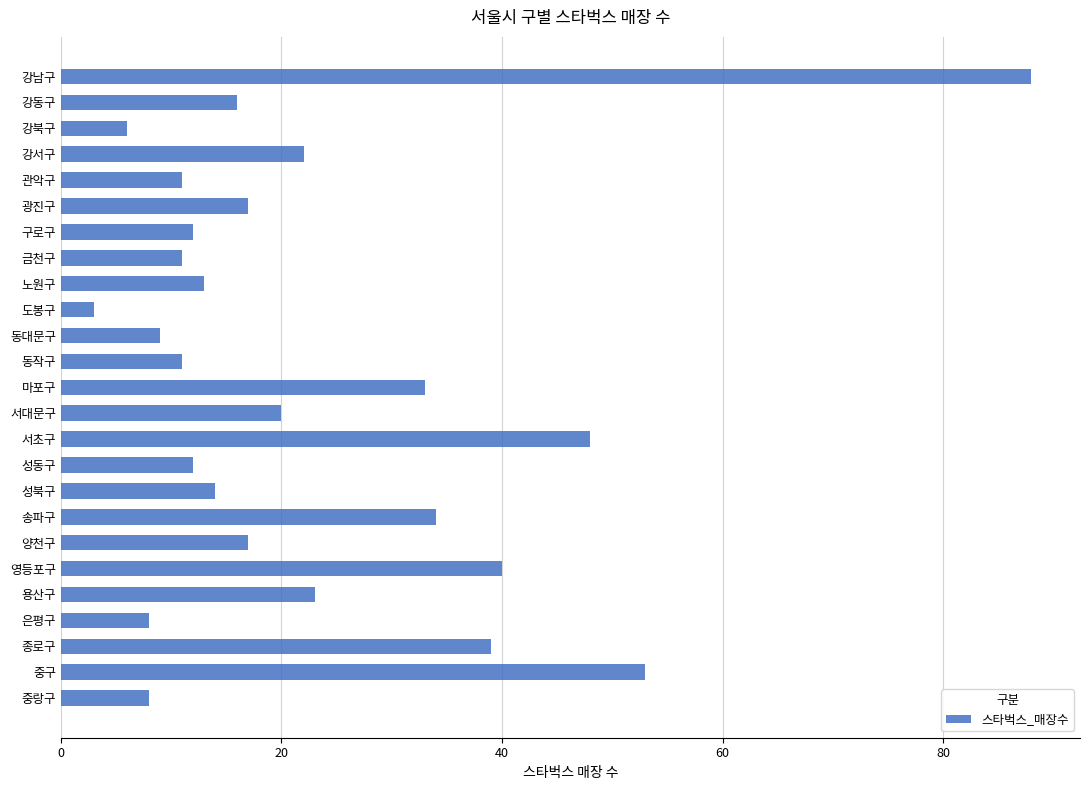

At which label is the value closest to 45?

서초구